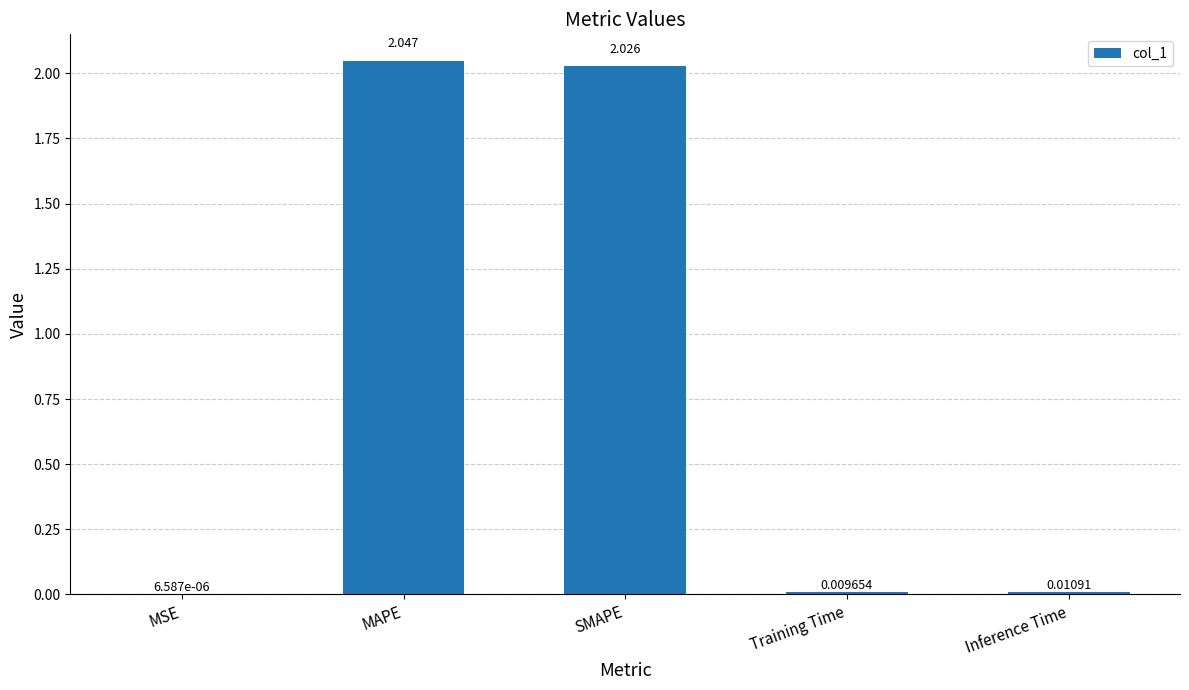

At which label is the value closest to 1?

Inference Time